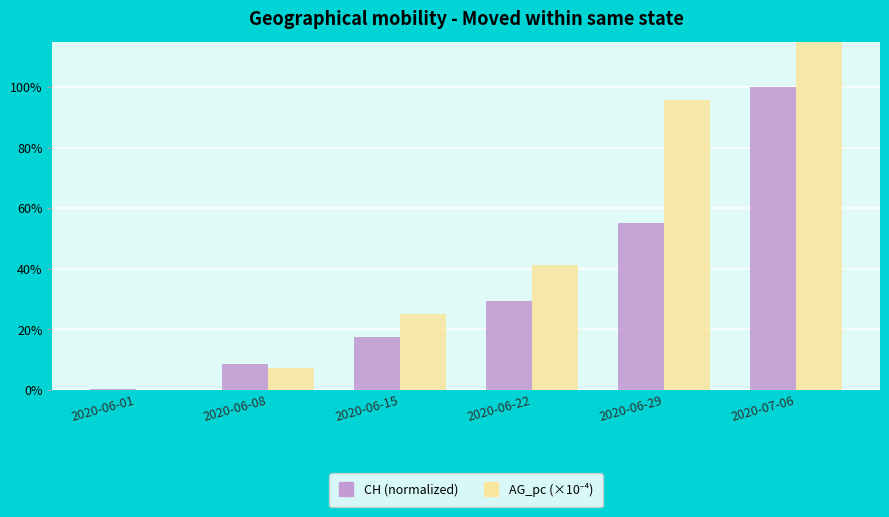

What is the sum of the AG_pc (×10⁻⁴) values at 2020-06-29 and 2020-07-06?

2.9